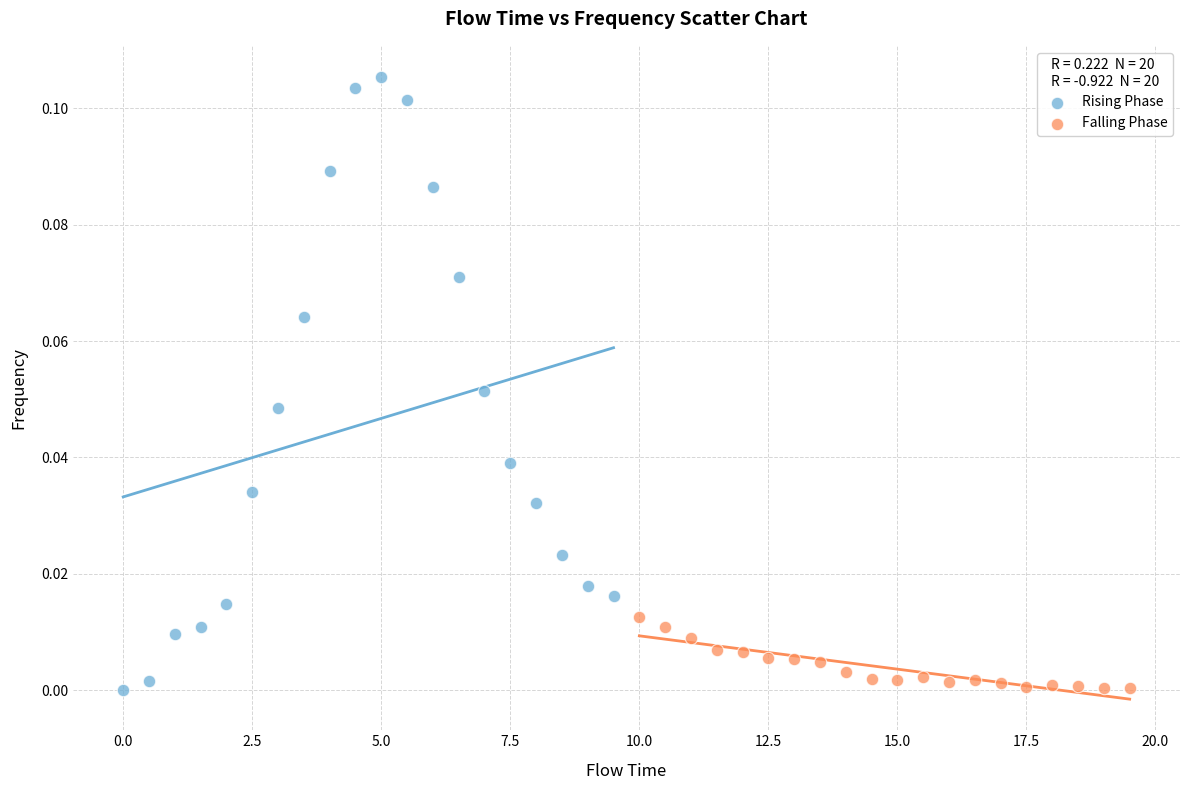

Which series has the widest spread of Y values?

Rising Phase